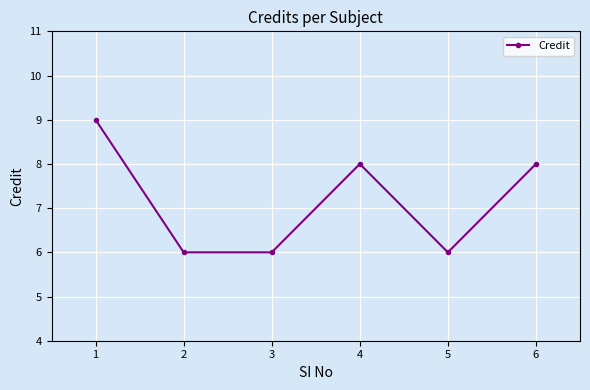

What is the value of the 2nd point from the left?

6